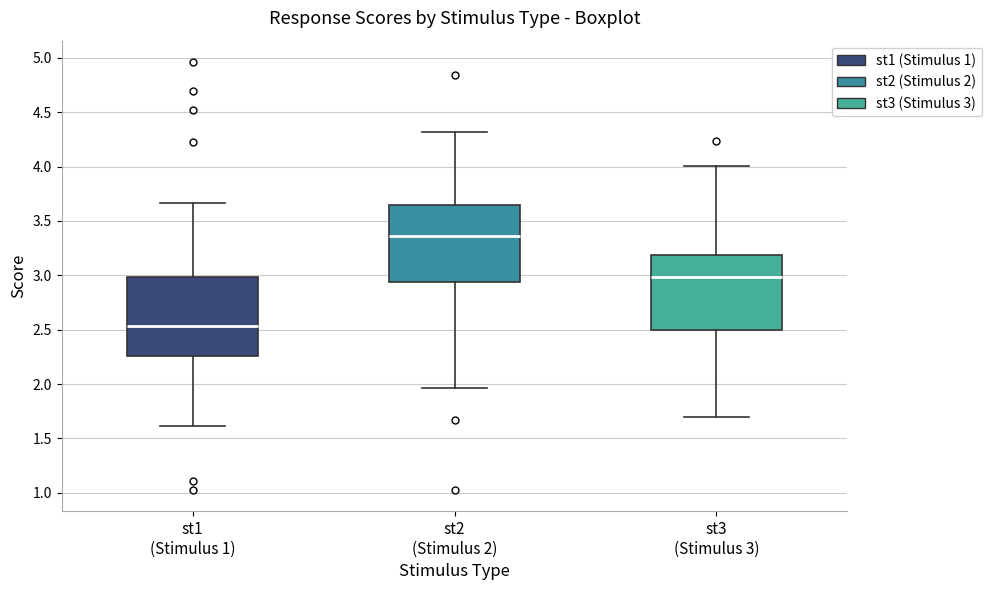

Reading left to right, transcribe this box plot: for each box, give where its median line is, the range the box spans, and where its two whiskers end, as read against the y-axis. The values are not printed on the chart, so give them approximately, as read against the axis.

st1 (Stimulus 1): median 2.55, box 2.25 to 3.00, whiskers 1.60 to 3.65
st2 (Stimulus 2): median 3.35, box 2.95 to 3.65, whiskers 1.95 to 4.30
st3 (Stimulus 3): median 3.00, box 2.50 to 3.20, whiskers 1.70 to 4.00